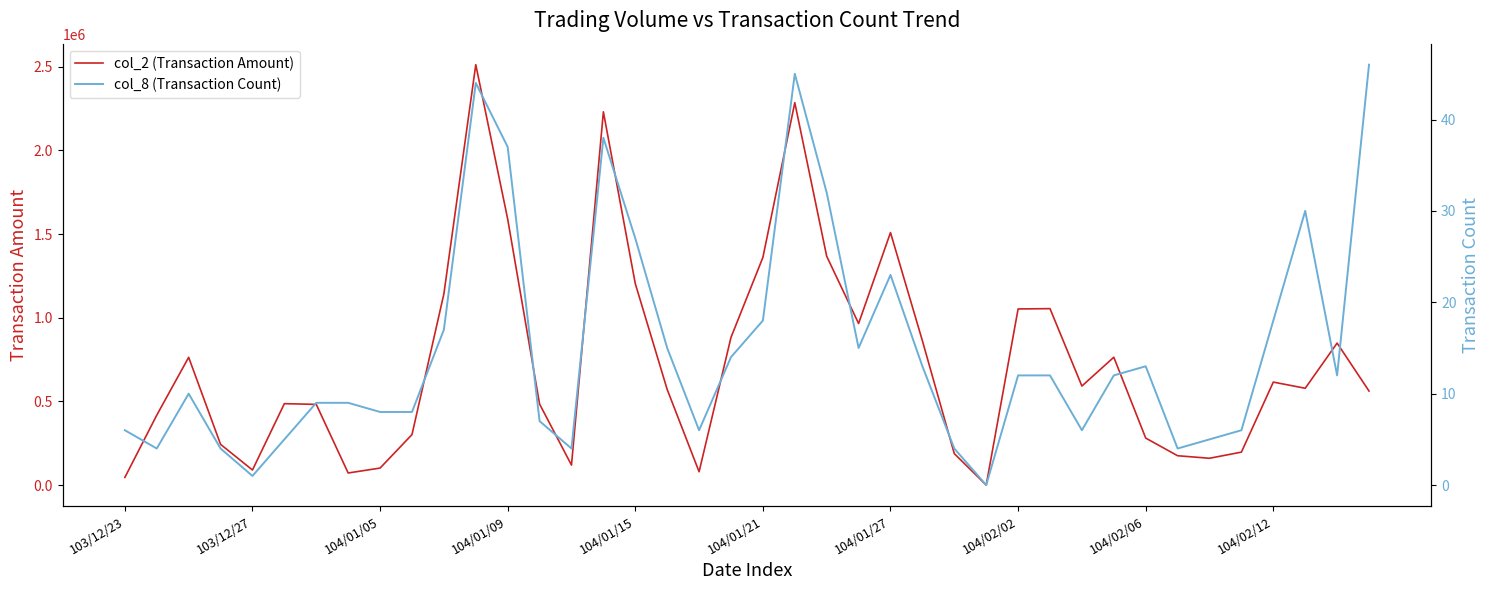

How many data points does each series have?

40